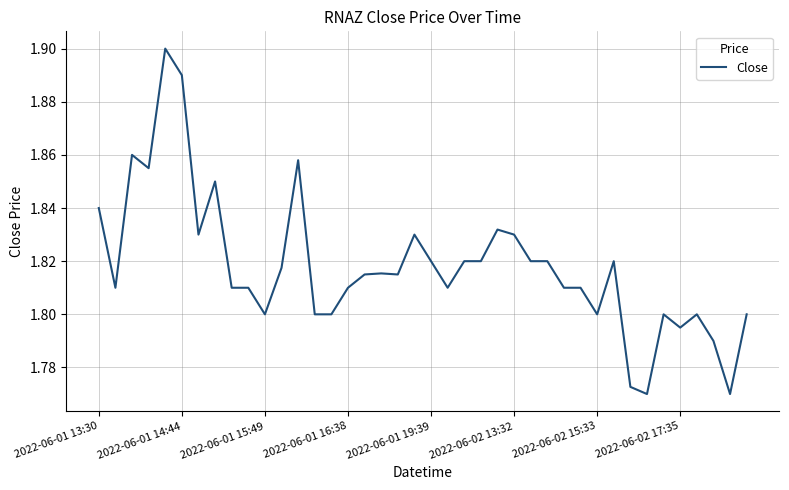

At which label is the value closest to 1?

33